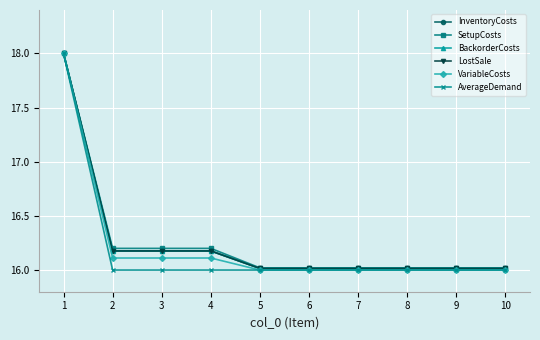

True or false: LostSale and AverageDemand intersect in this chart.

False